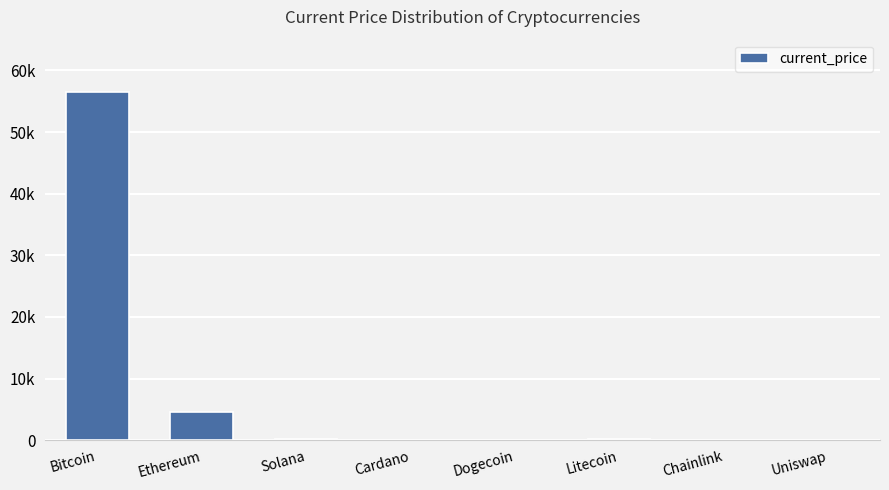

How many bars are there in total?

8